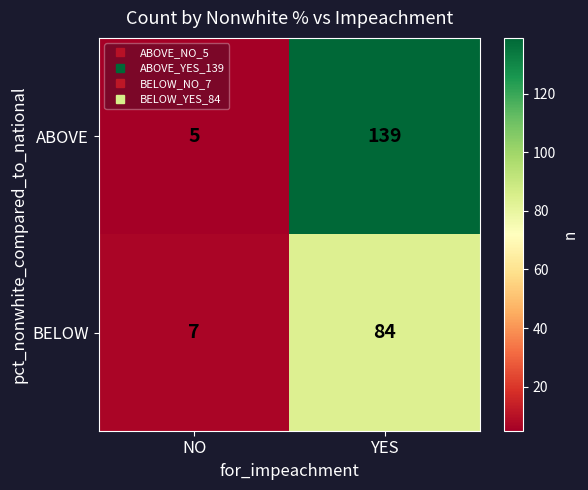

Which series has the widest spread of values?

ABOVE